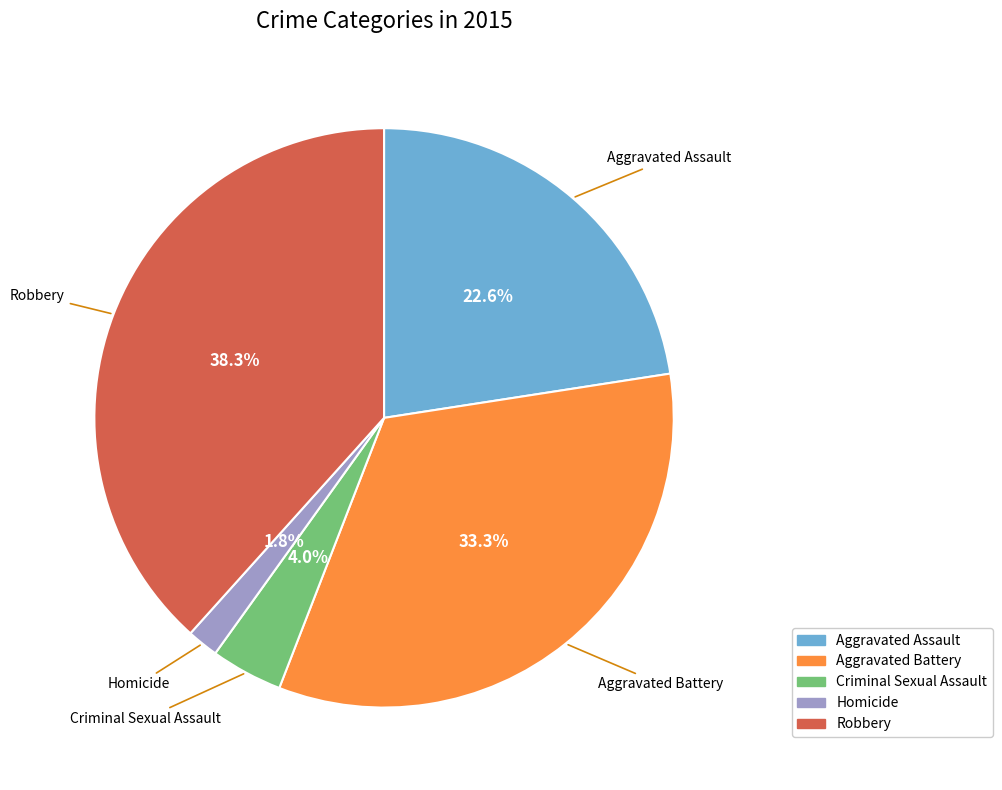

Between Robbery and Criminal Sexual Assault, which is larger?

Robbery